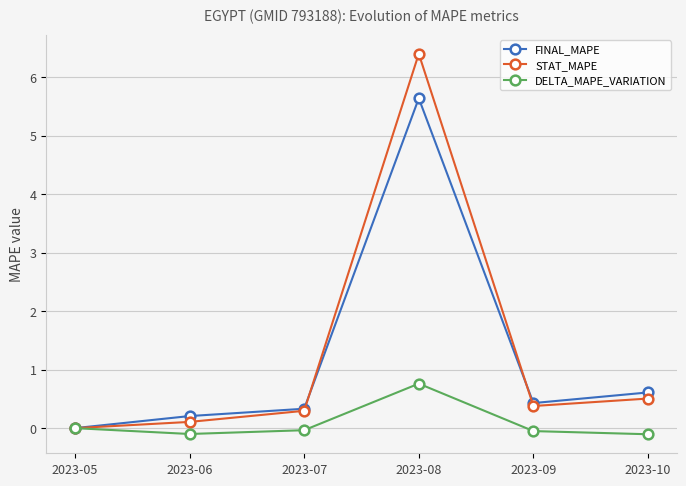

What is the highest value of the DELTA_MAPE_VARIATION series?

0.8